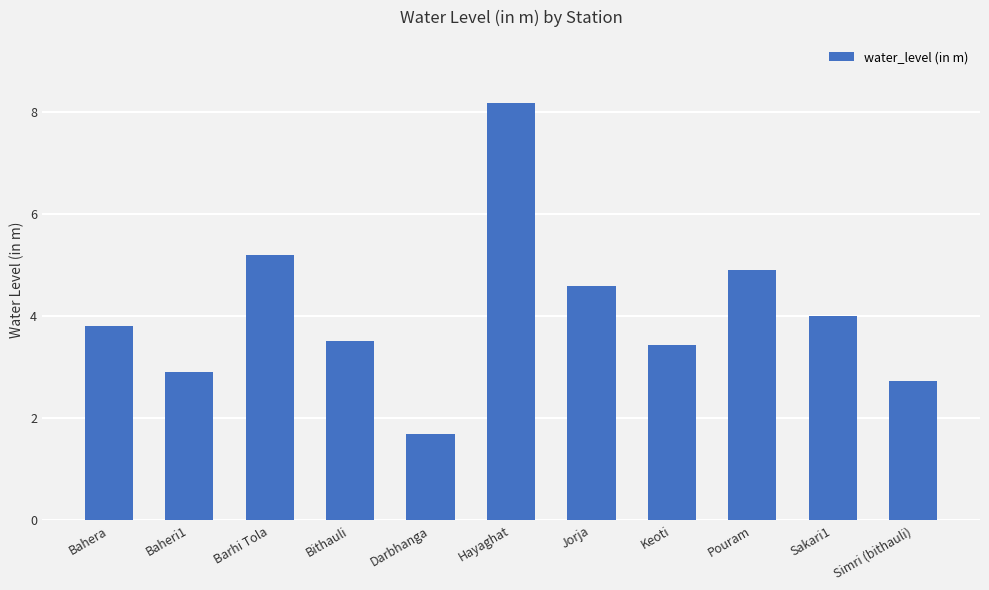

Which label corresponds to the largest value in the chart?

Hayaghat